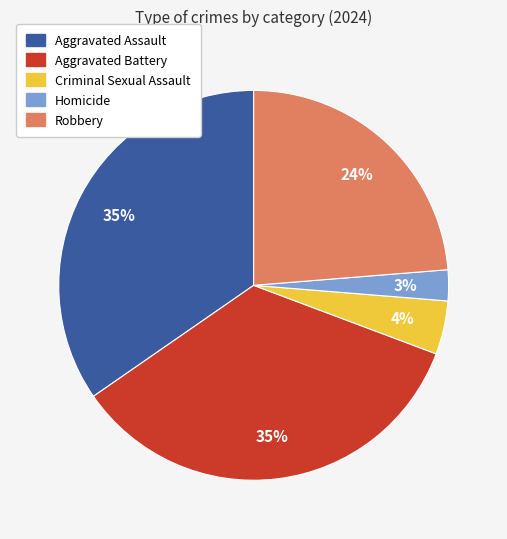

Combined, do Aggravated Assault and Aggravated Battery account for over 50%?

Yes